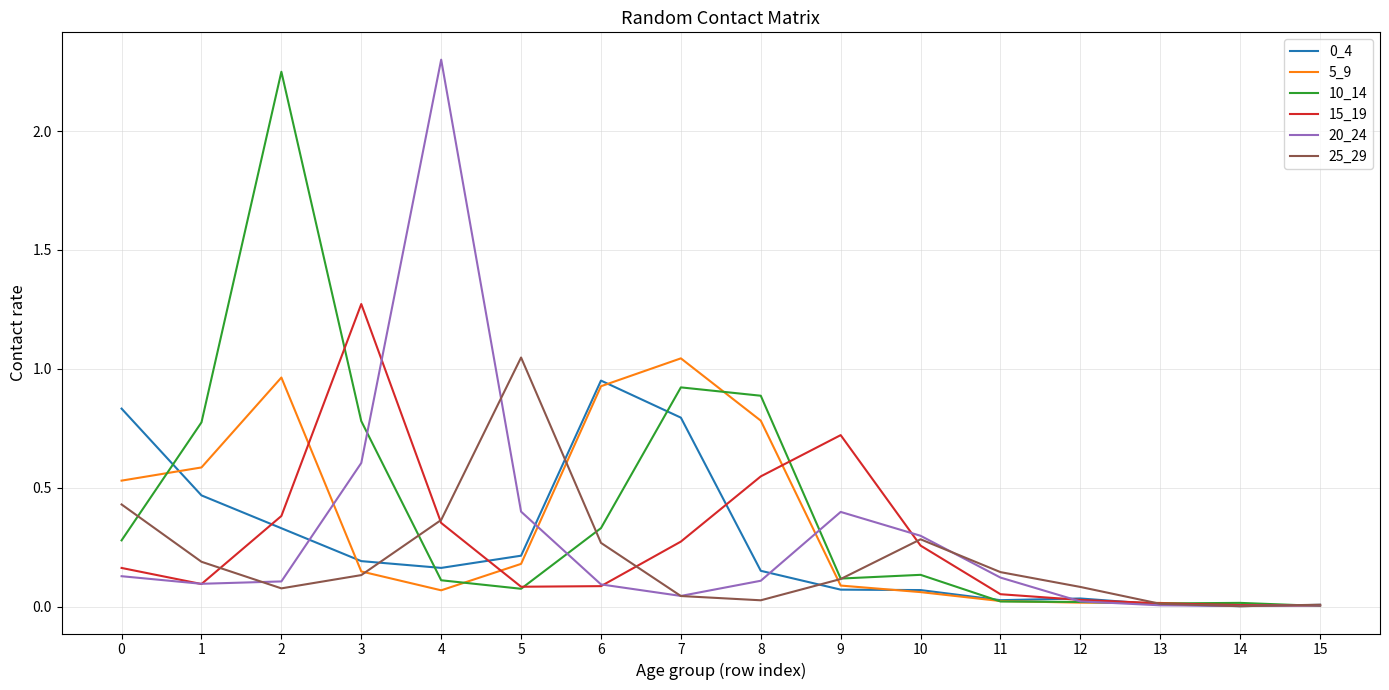

Is the value of 10_14 at 12 greater than the value of 20_24 at 4?

No